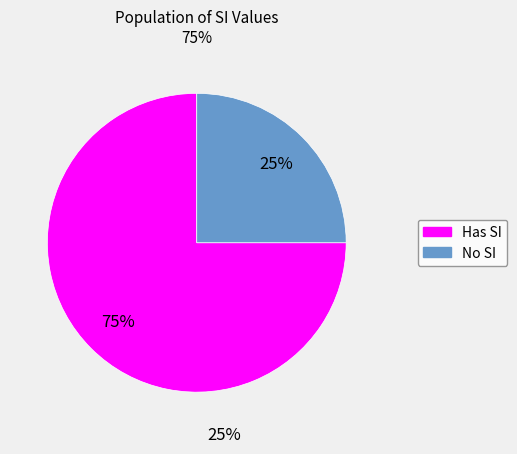

To the nearest percent, what is the difference between the largest and smallest slice percentages?

50%